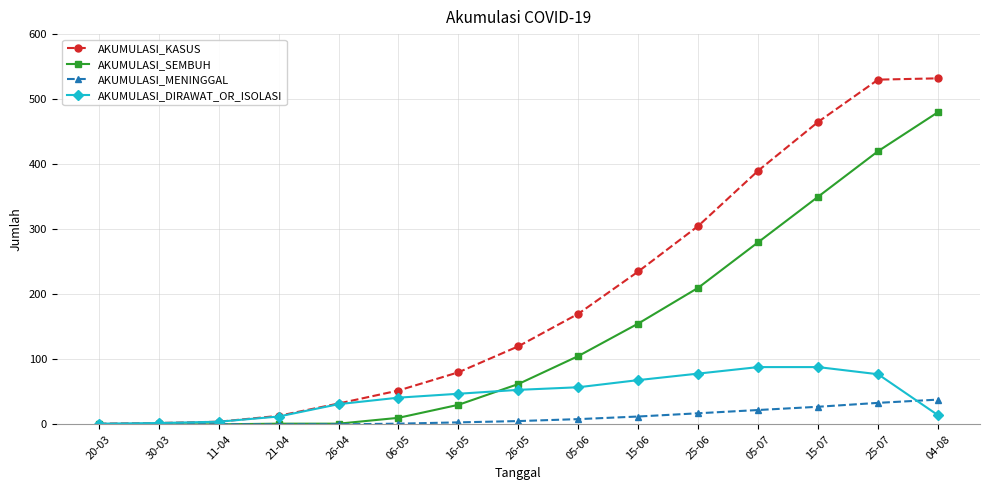

How many distinct data groups are displayed?

4